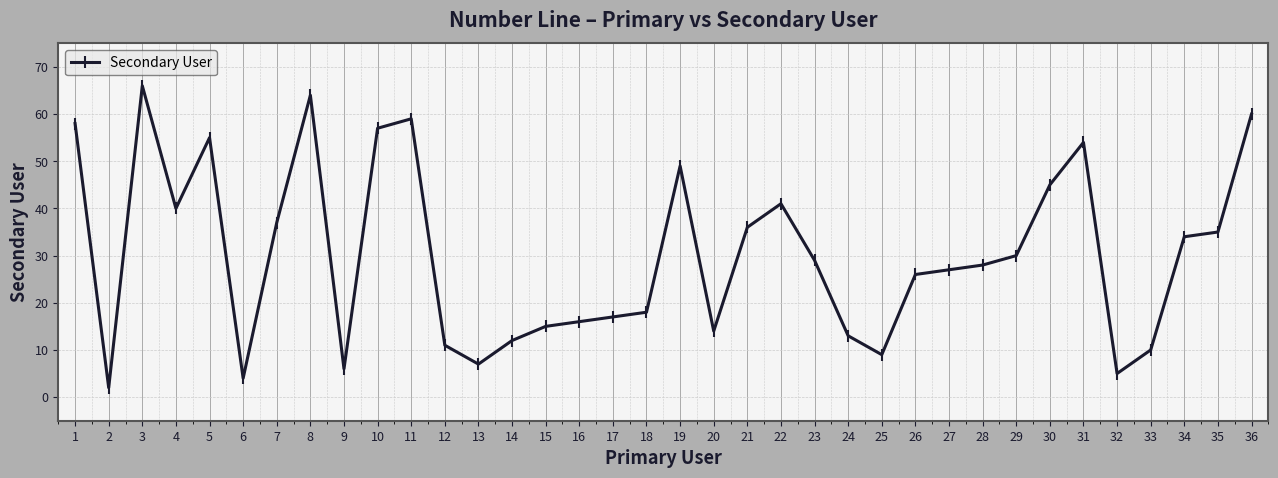

At which label is the value closest to 34?

34